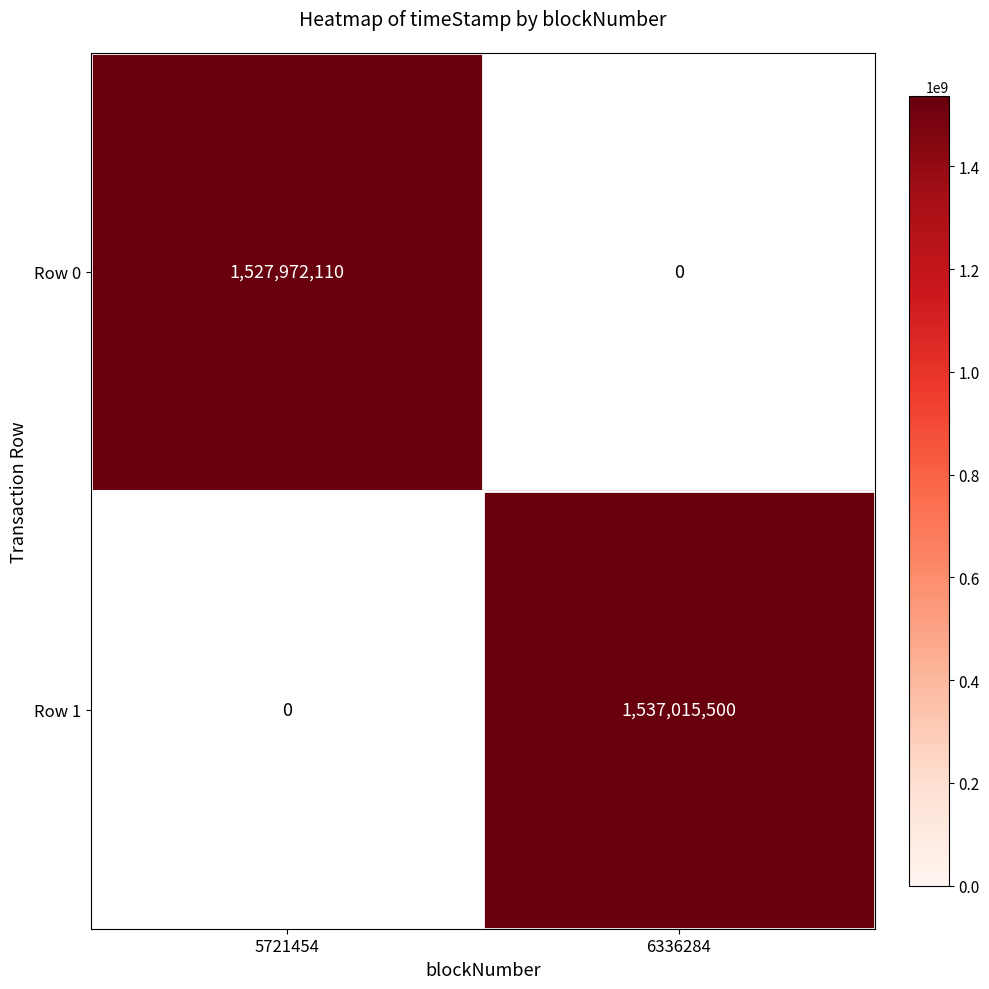

List the series in order of their overall mean, lowest first.

Row 0, Row 1